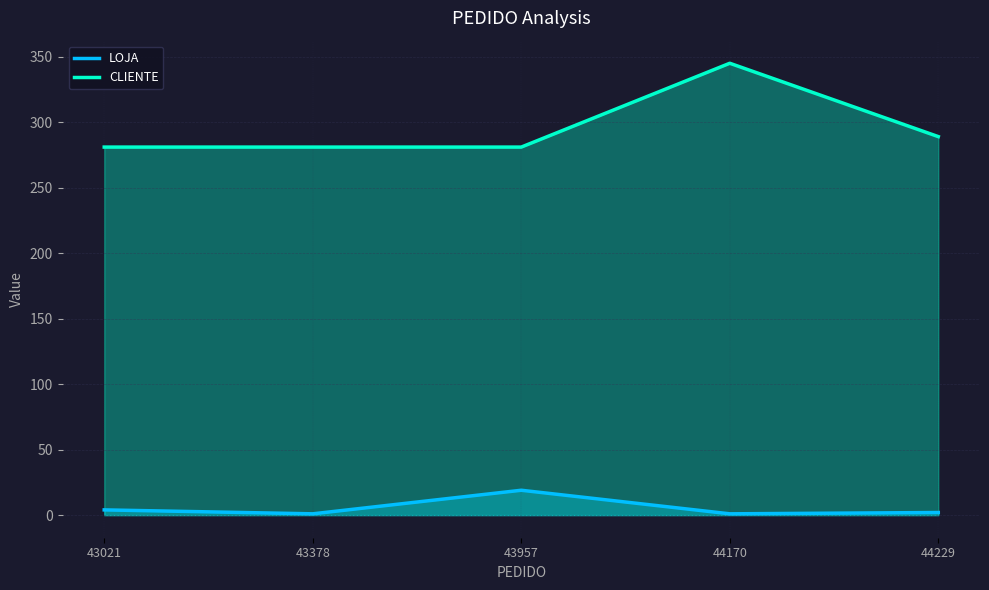

At which category does LOJA reach its first local peak?

43957